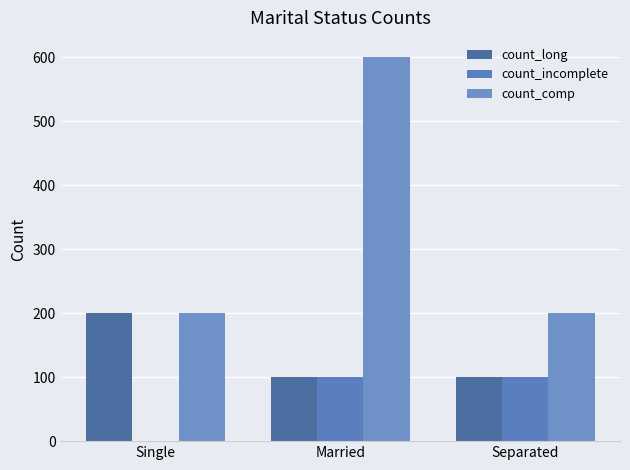

Reading left to right, list all the values displayed in this chart.

count_long: 200	100	100
count_incomplete: 0	100	100
count_comp: 200	600	200